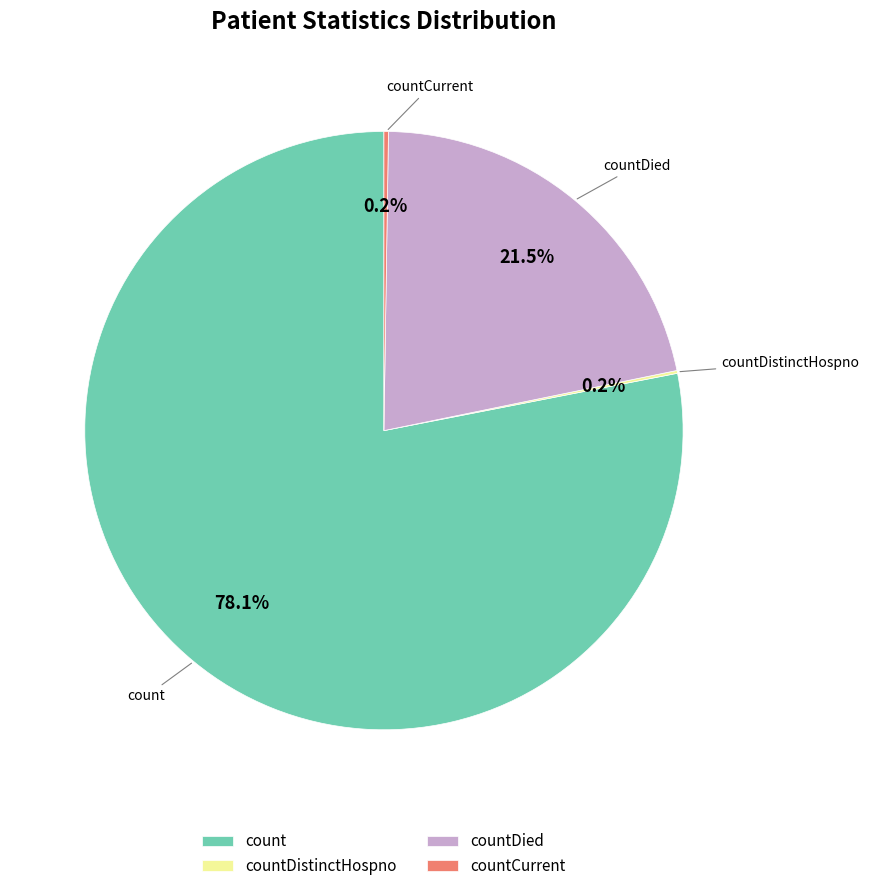

What is the largest slice in the pie chart?

count